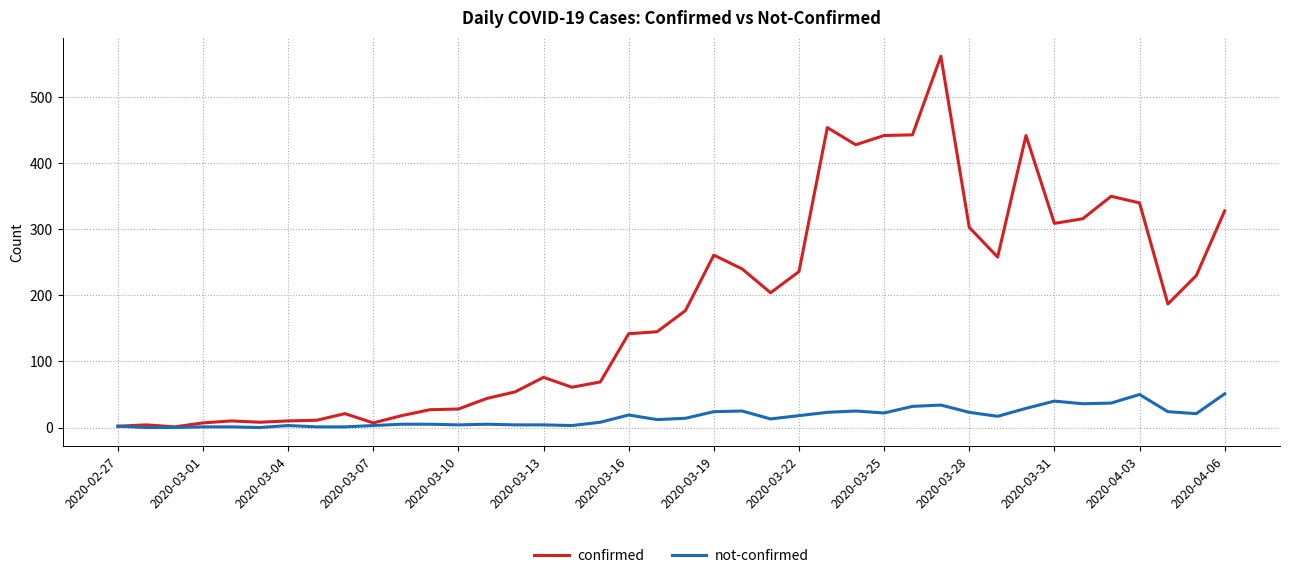

List the series in order of their peak value, lowest first.

not-confirmed, confirmed